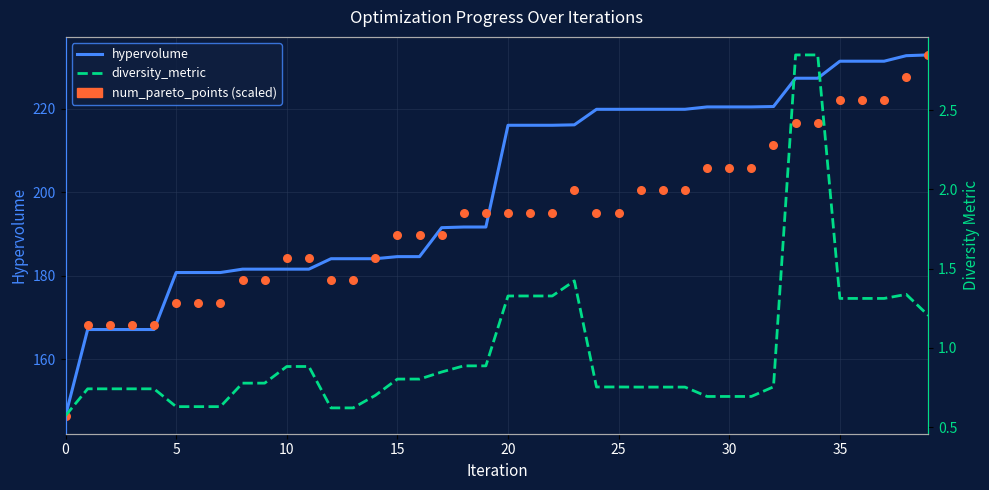

Which series contains the lowest Y value?

diversity_metric